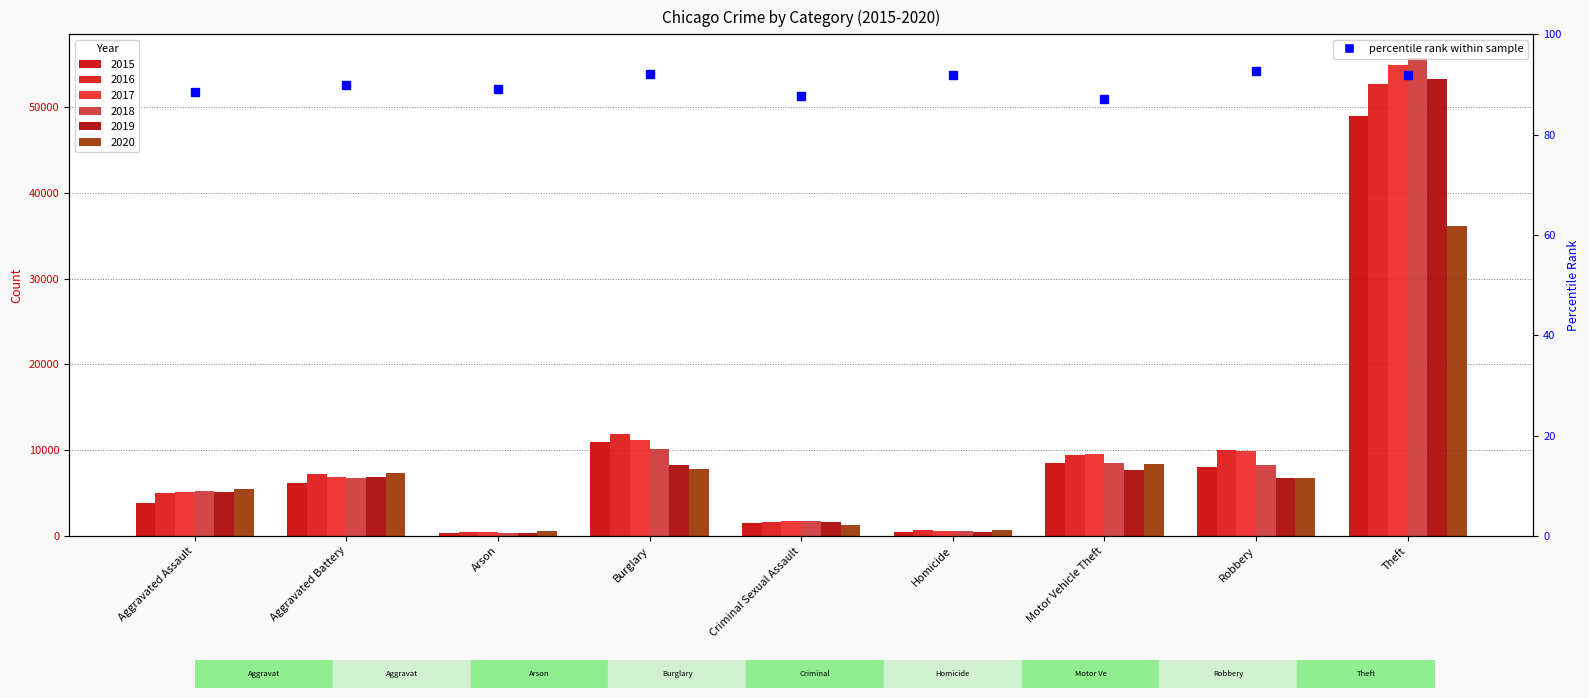

What is the average value of the 2020 series?

8253